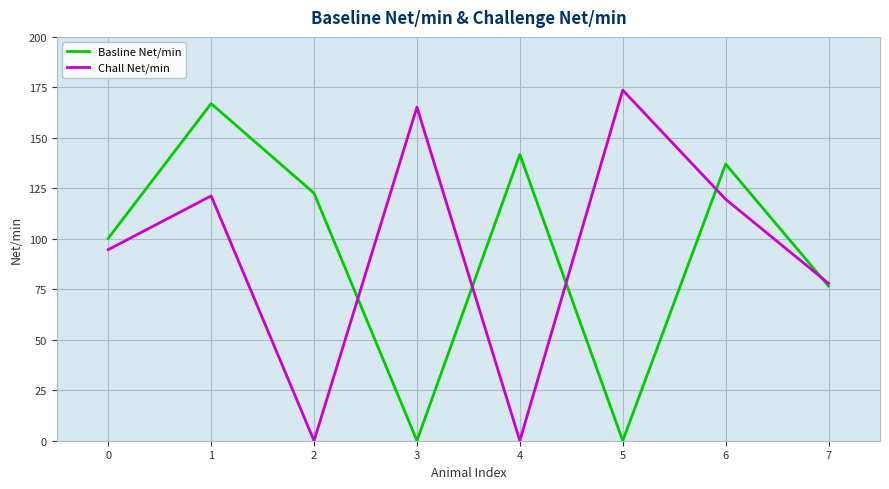

Is this an area chart (filled region under the line)?

No